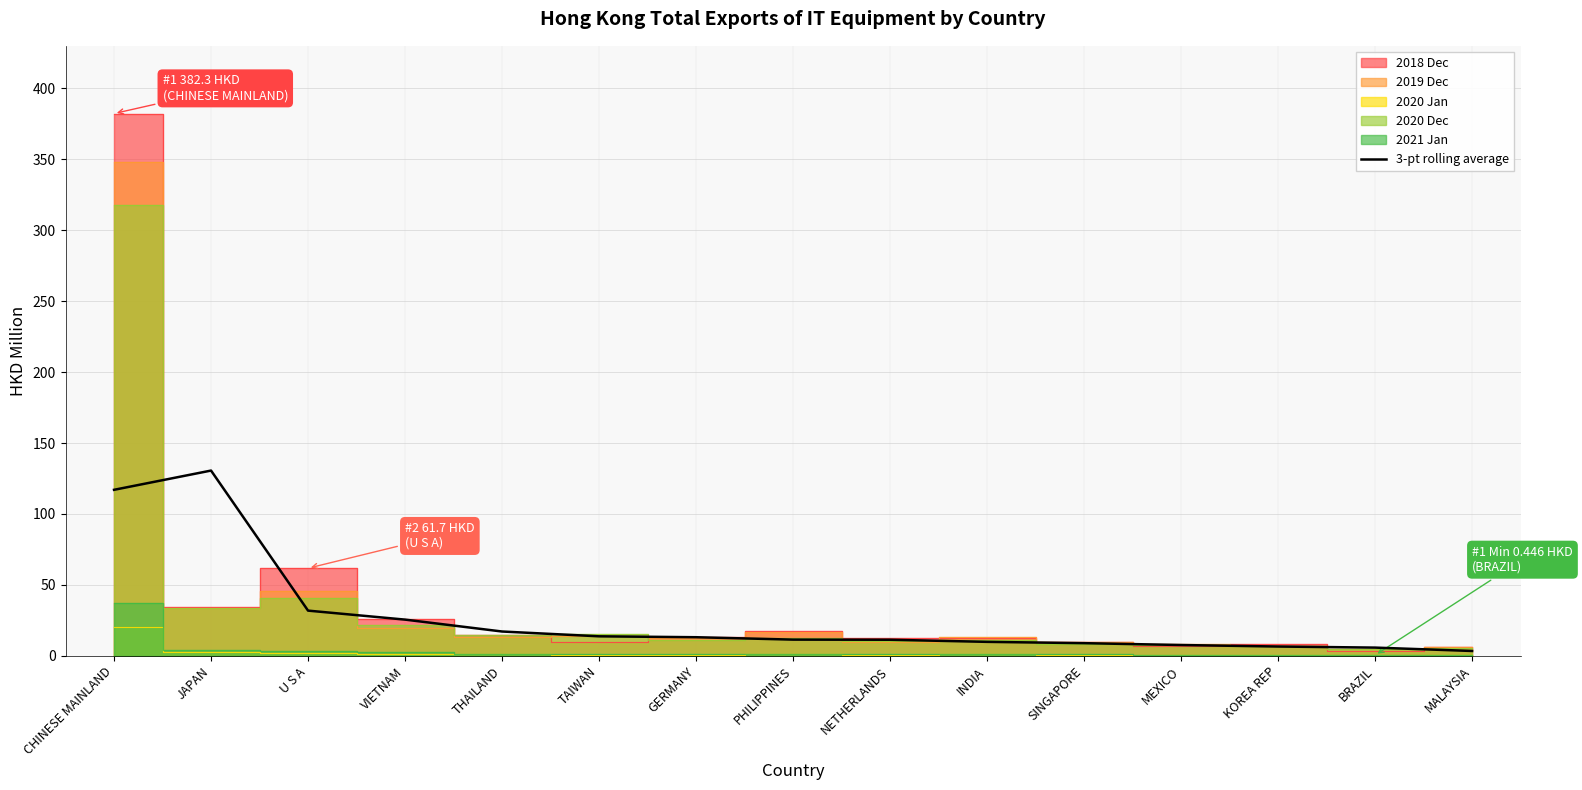

At which label does 3-pt rolling average reach its peak?

JAPAN